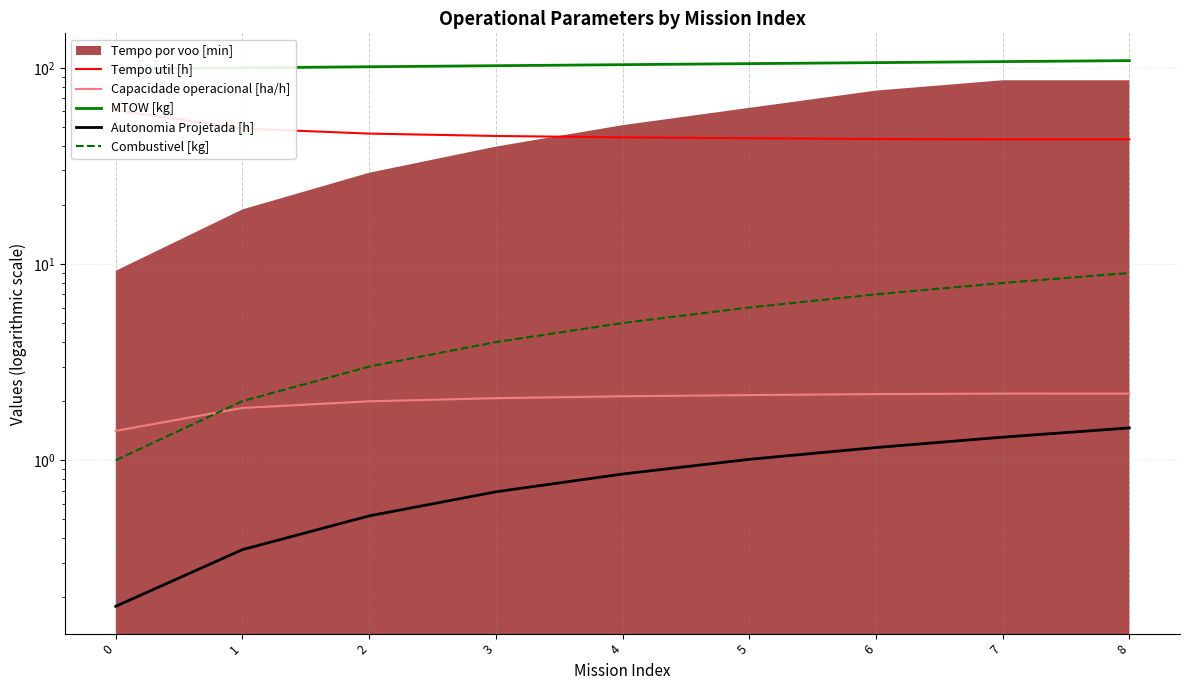

What is the maximum value for Capacidade operacional [ha/h]?

2.2